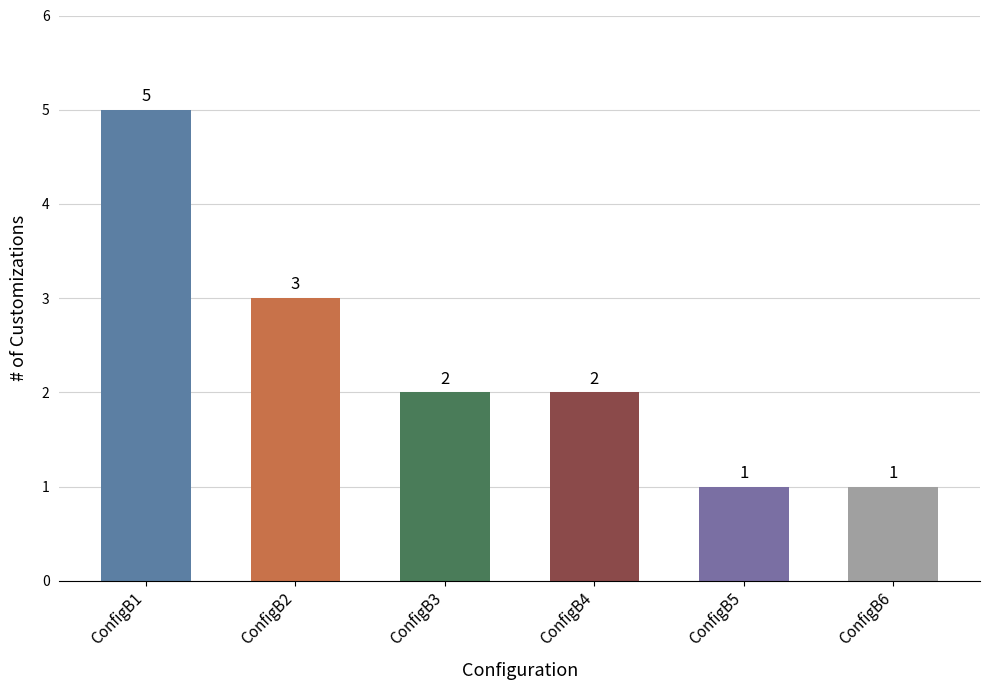

The value at ConfigB6 is 1. True or false?

True